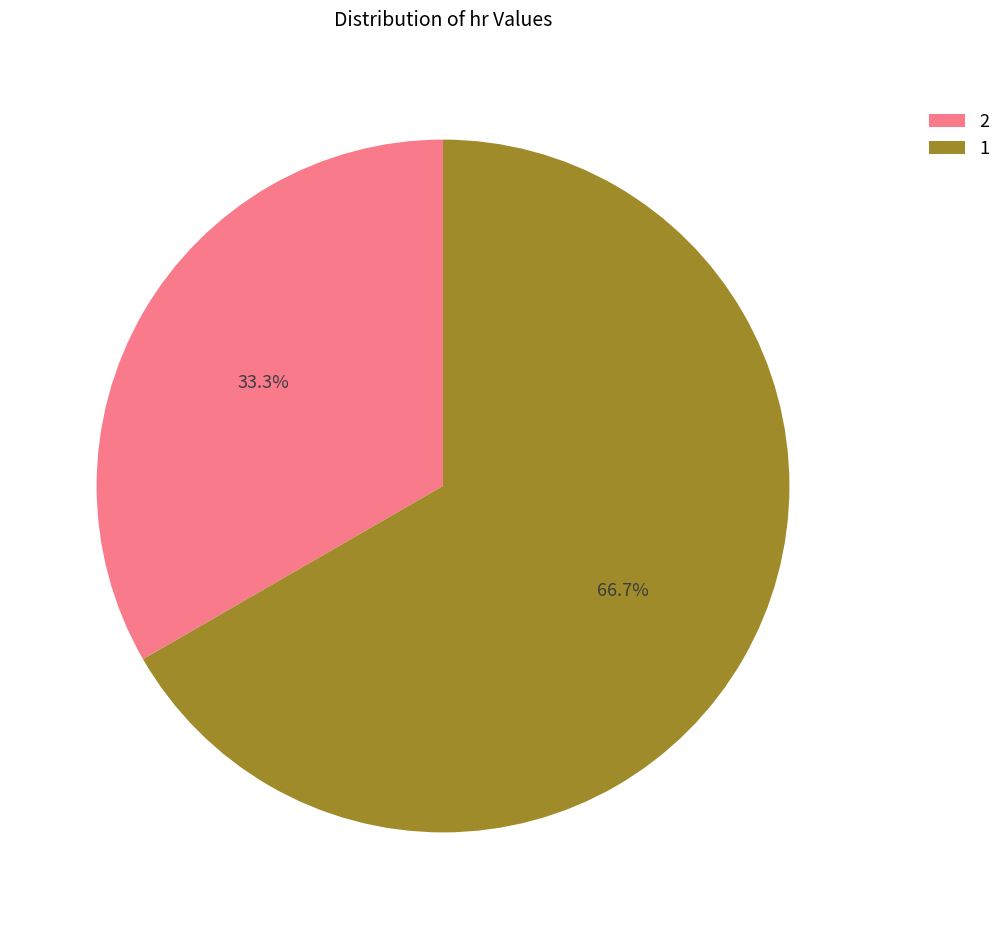

How many segments does this pie chart have?

2